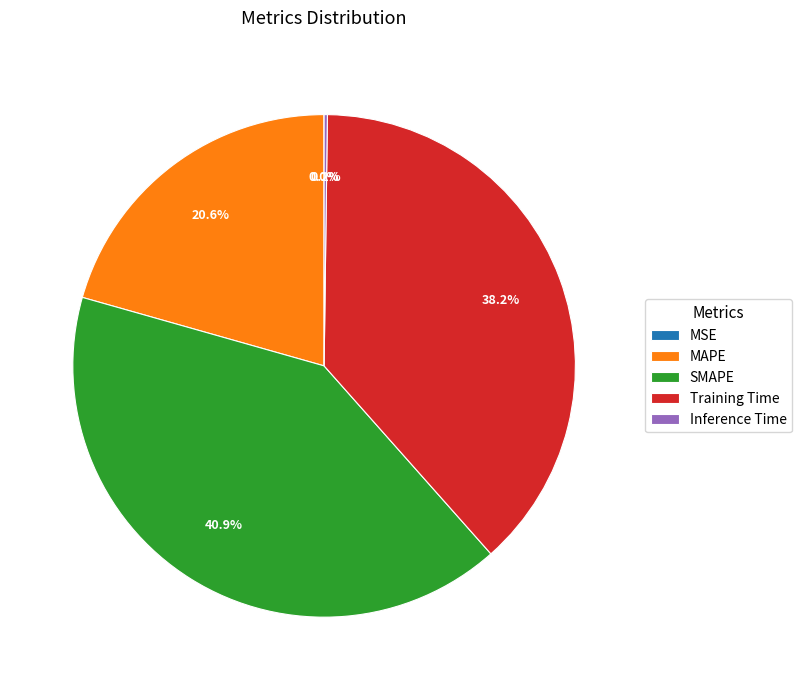

Combined, do Training Time and SMAPE account for over 50%?

Yes